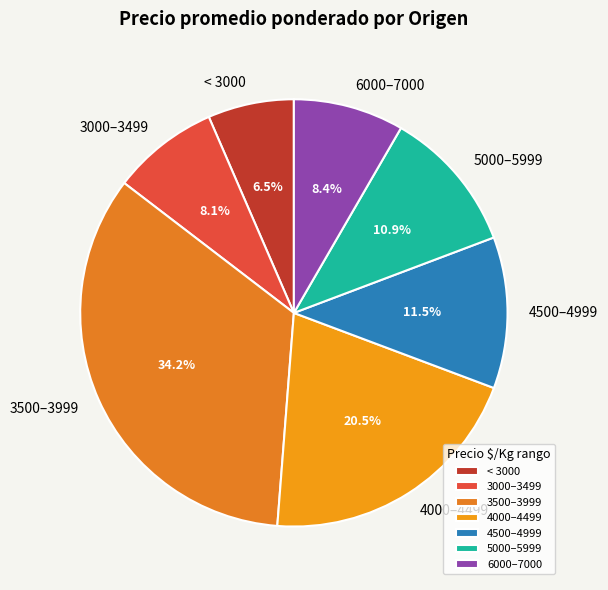

Is there any slice that represents more than half of the pie?

No